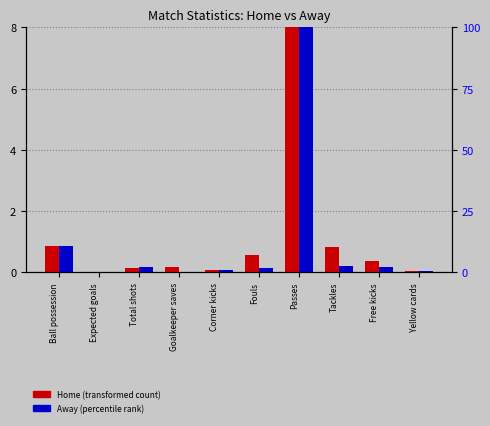

At which label does Away (percentile rank) reach its minimum?

Goalkeeper saves